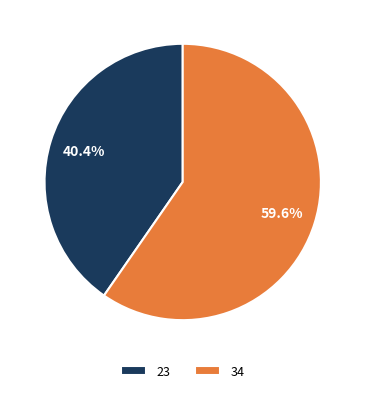

Which slice is the smallest?

23